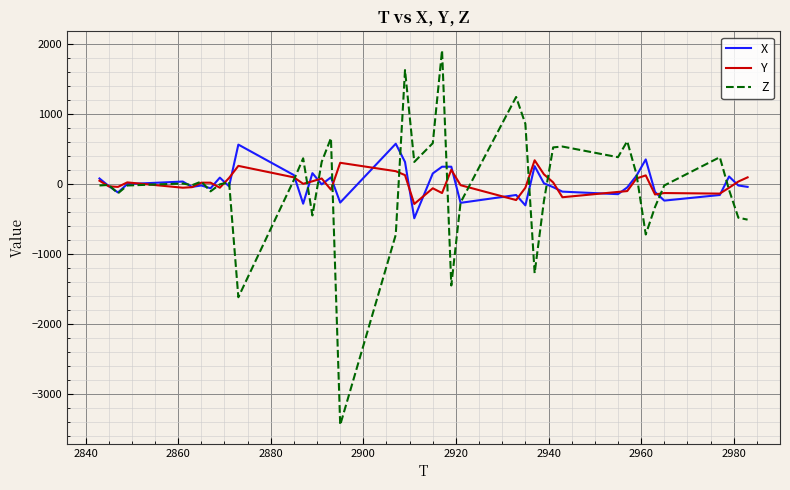

After their last crossing, which series has the higher values: Z or X?

X